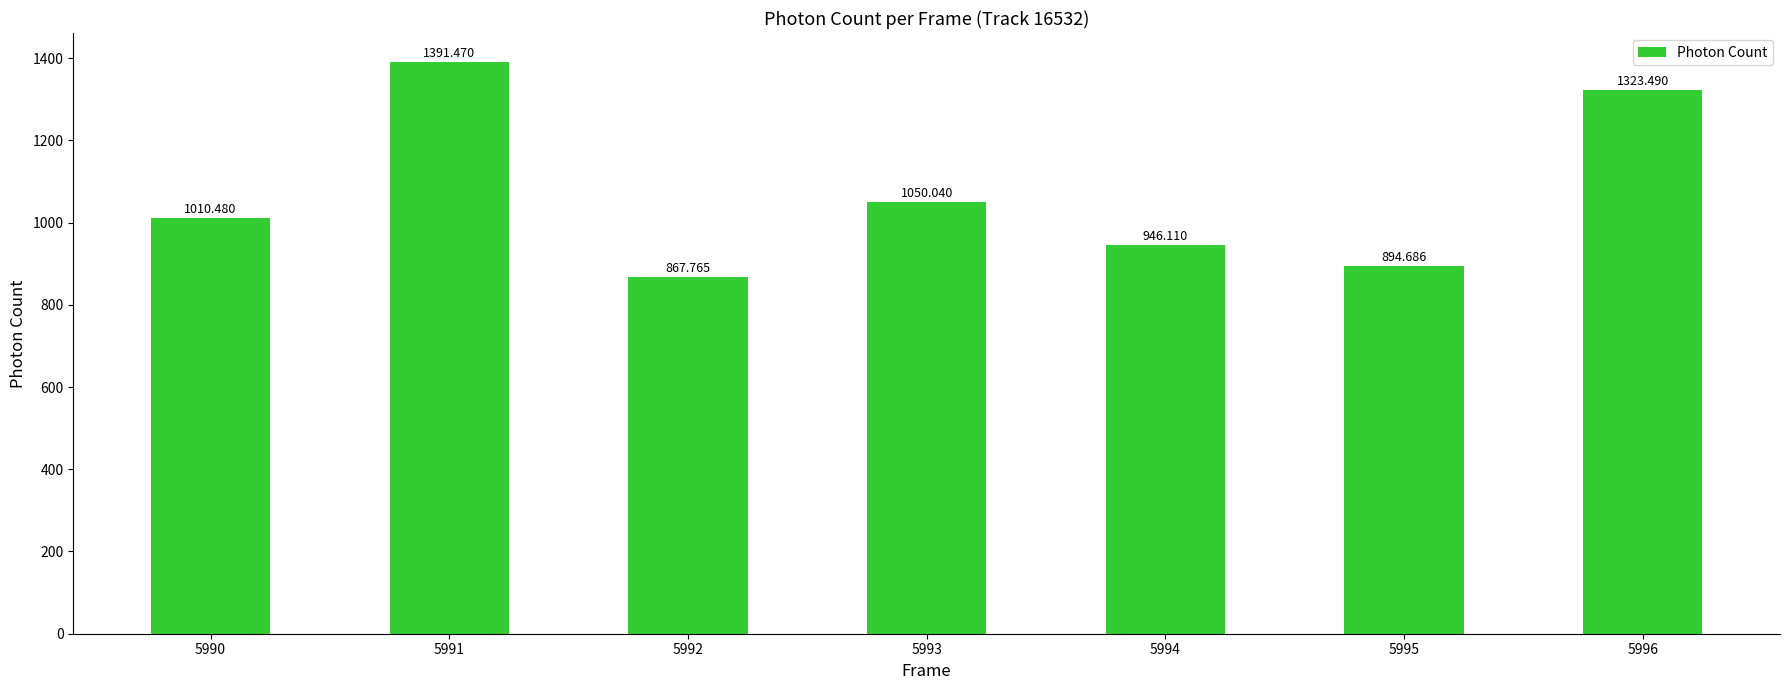

What is the ratio of the value at 5991 to the value at 5993?

1.3